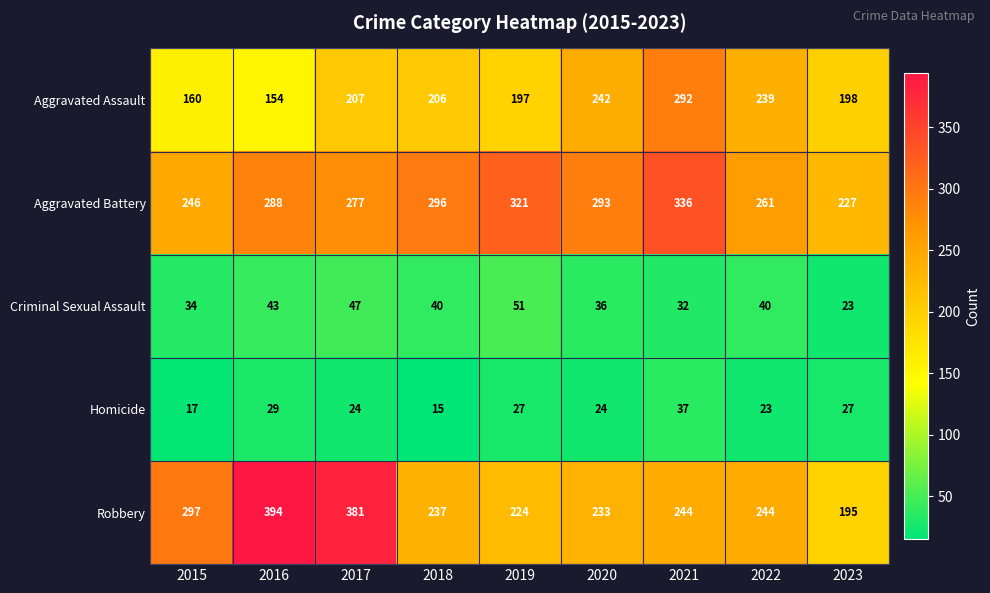

What is the sum of the Robbery values at 2016 and 2019?

618